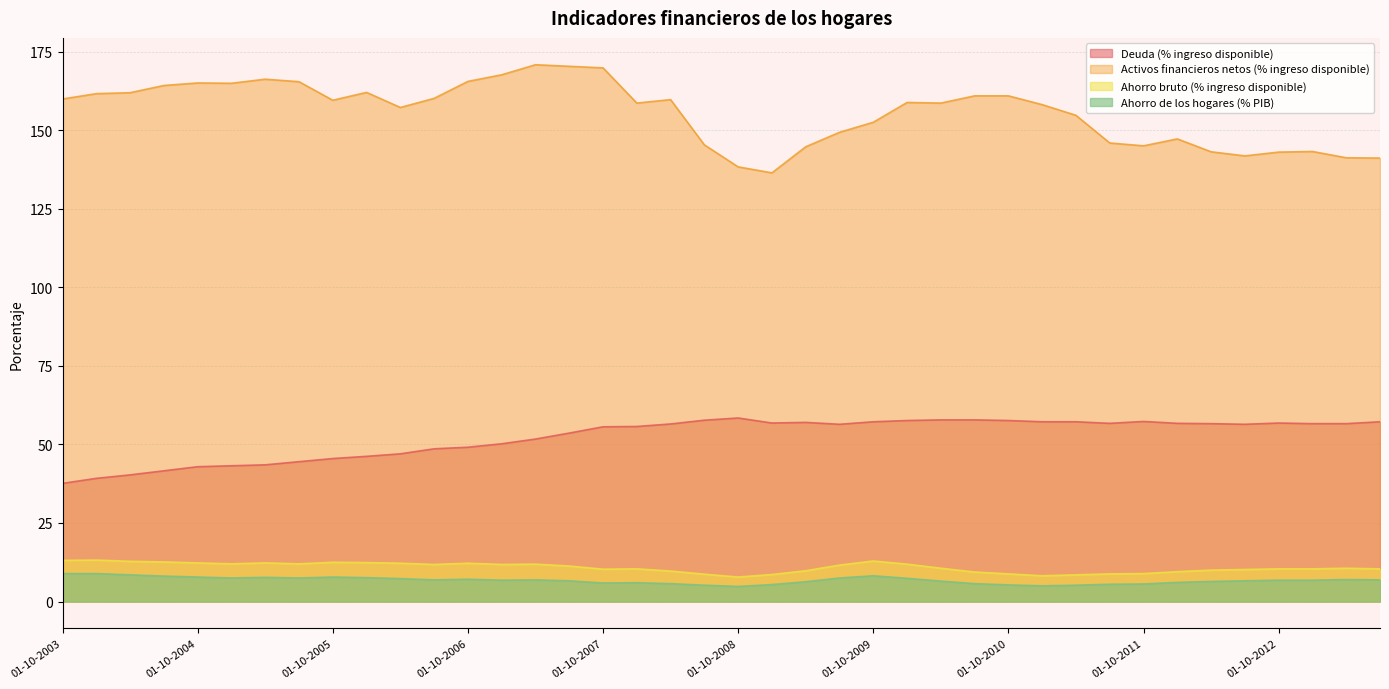

What is the average value of the Ahorro bruto (% ingreso disponible) series?

10.8